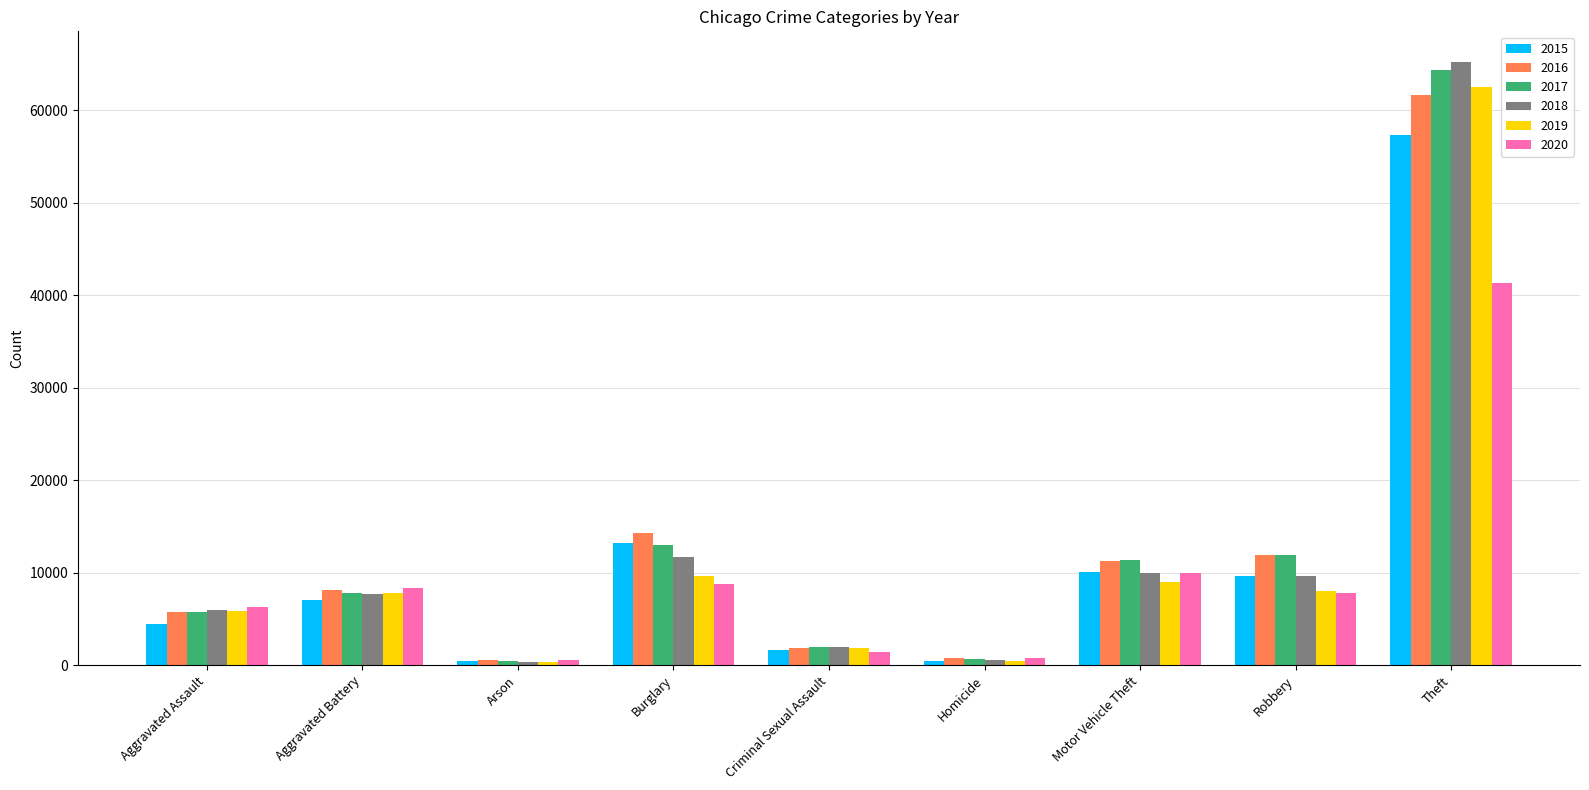

What is the maximum value for 2018?

65281